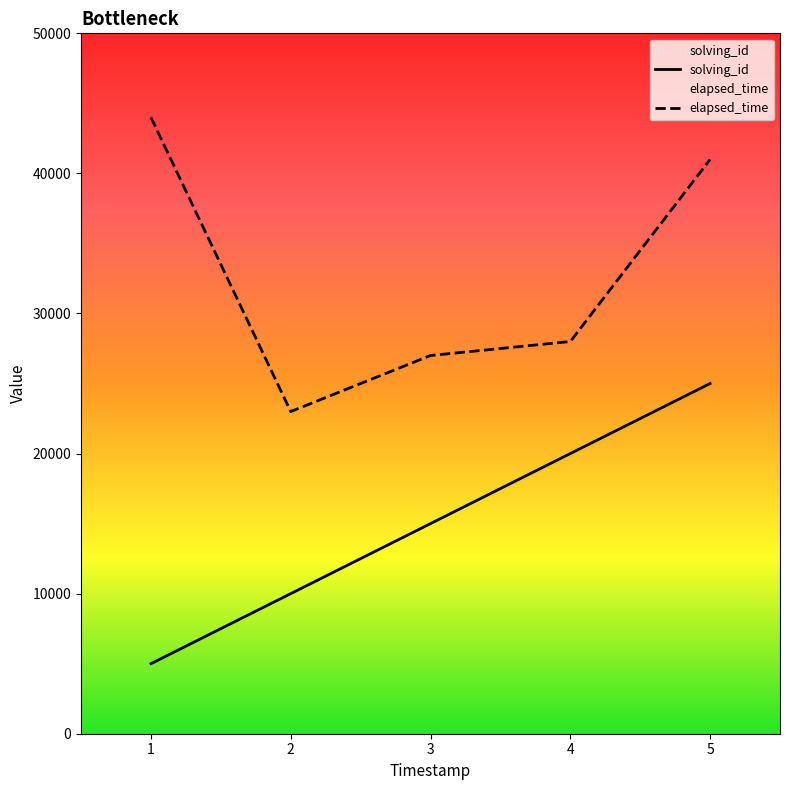

How many lines are shown in the chart?

2